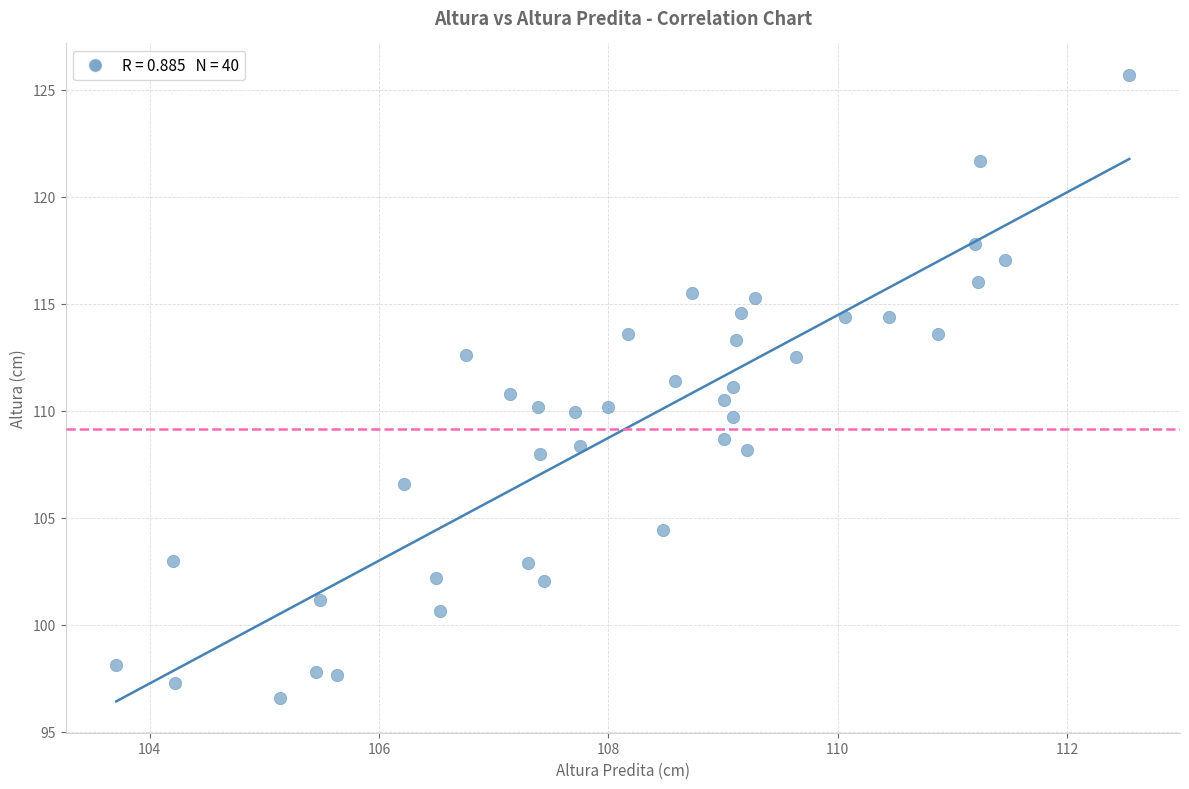

What is the range of X values (max minus min)?

8.8